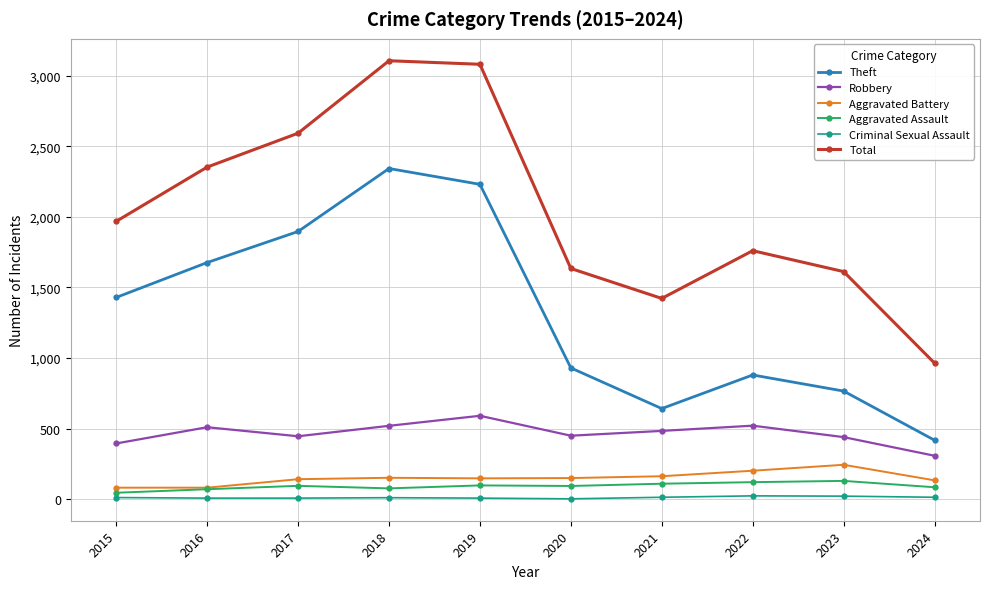

Is it true that Total equals 3080 at 2019?

True